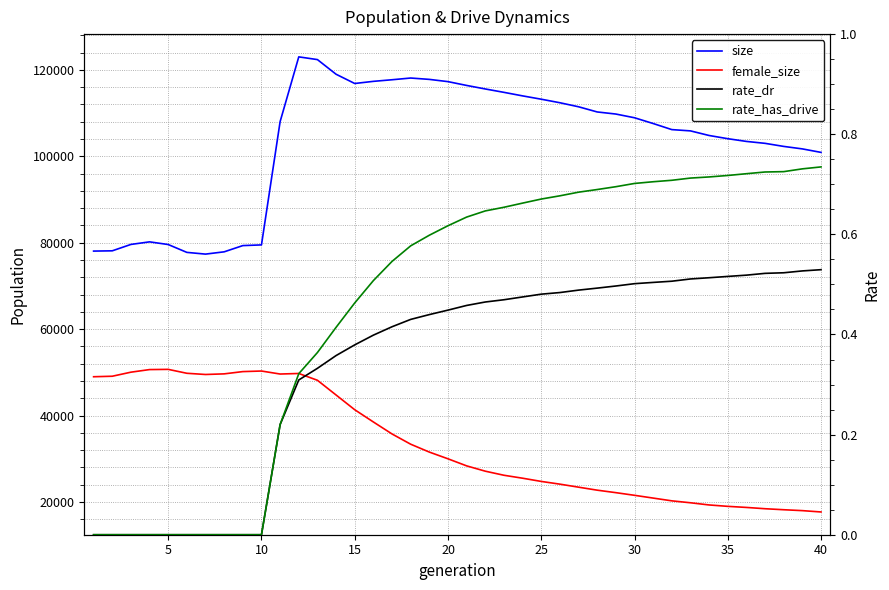

True or false: rate_has_drive has a value of 0.6 at 20.

True